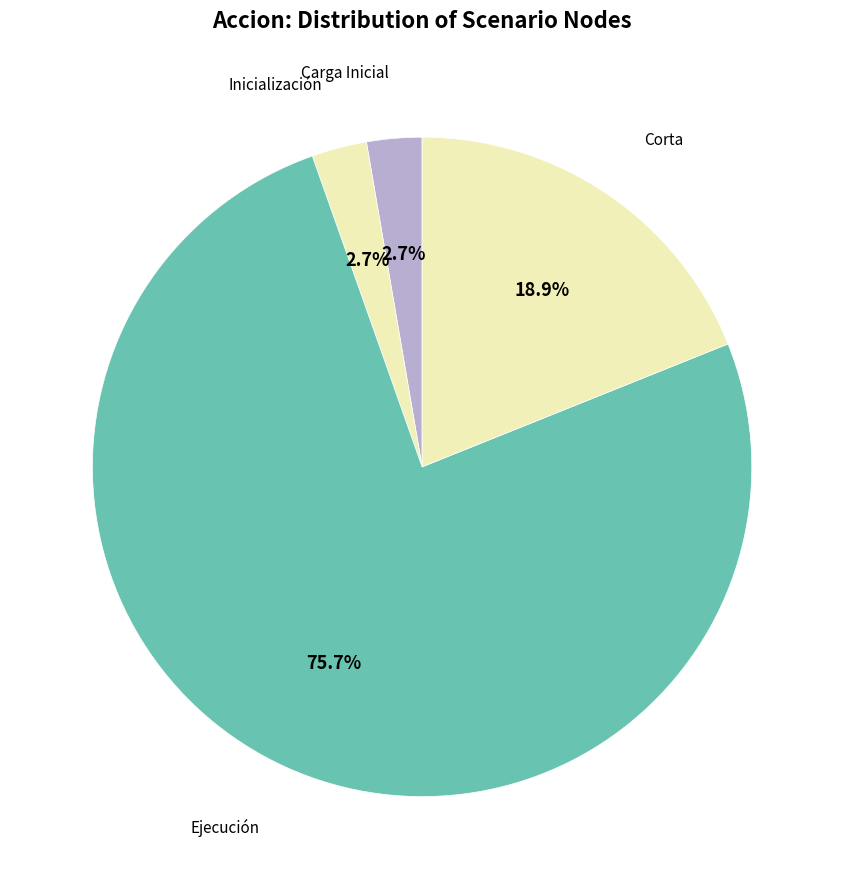

Is there any slice that represents more than half of the pie?

Yes